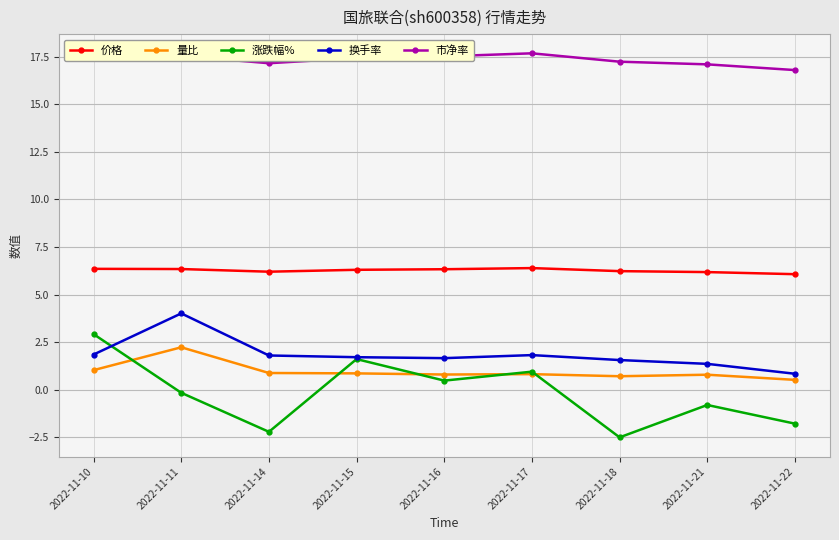

List the series in order of their peak value, highest first.

市净率, 价格, 换手率, 涨跌幅%, 量比